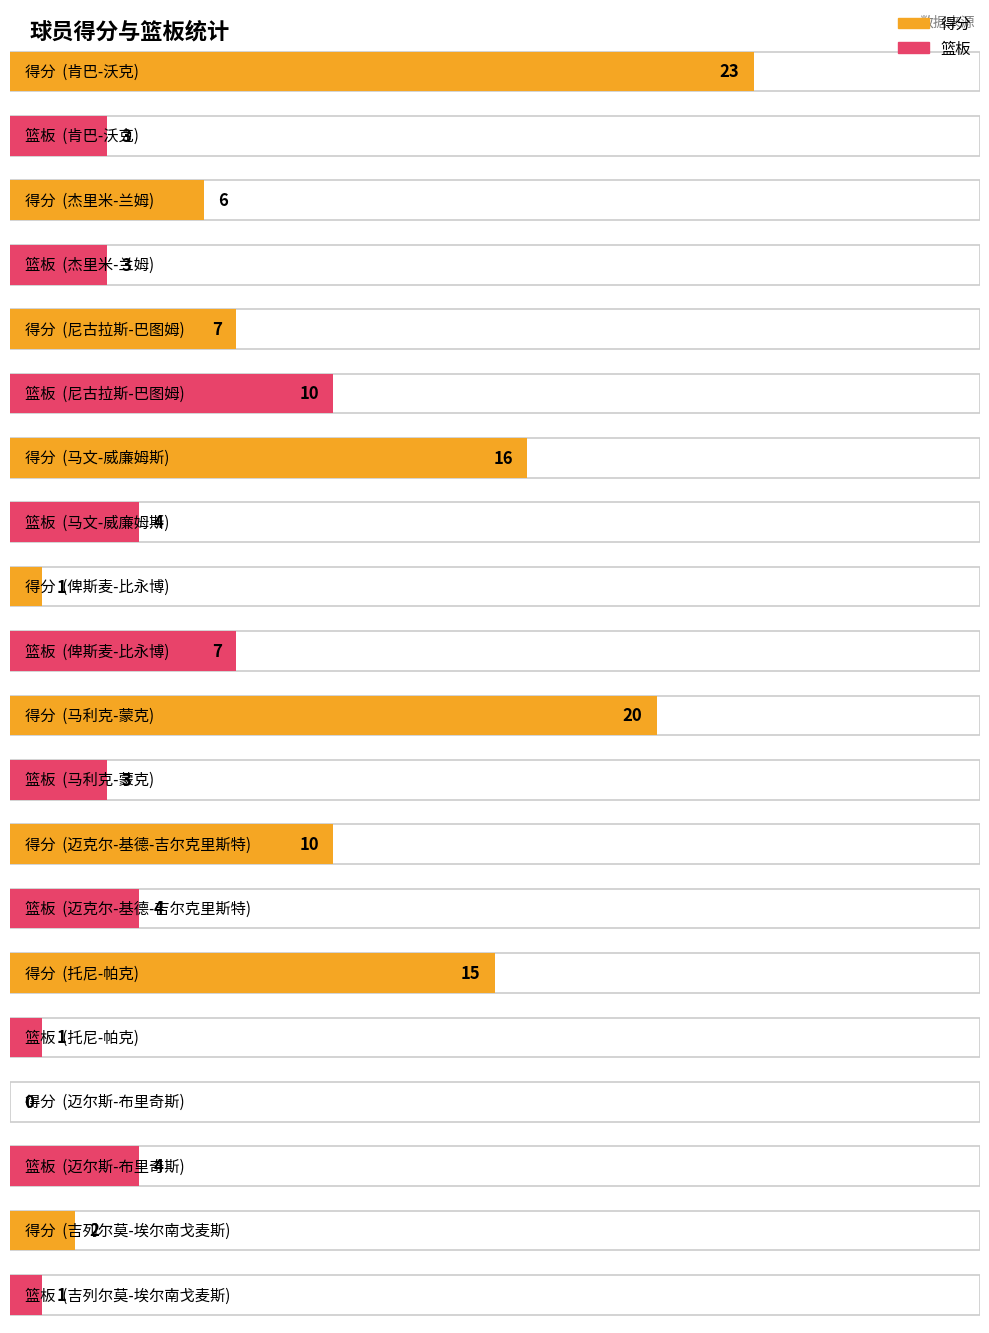

Which category has the highest value across all series?

肯巴-沃克